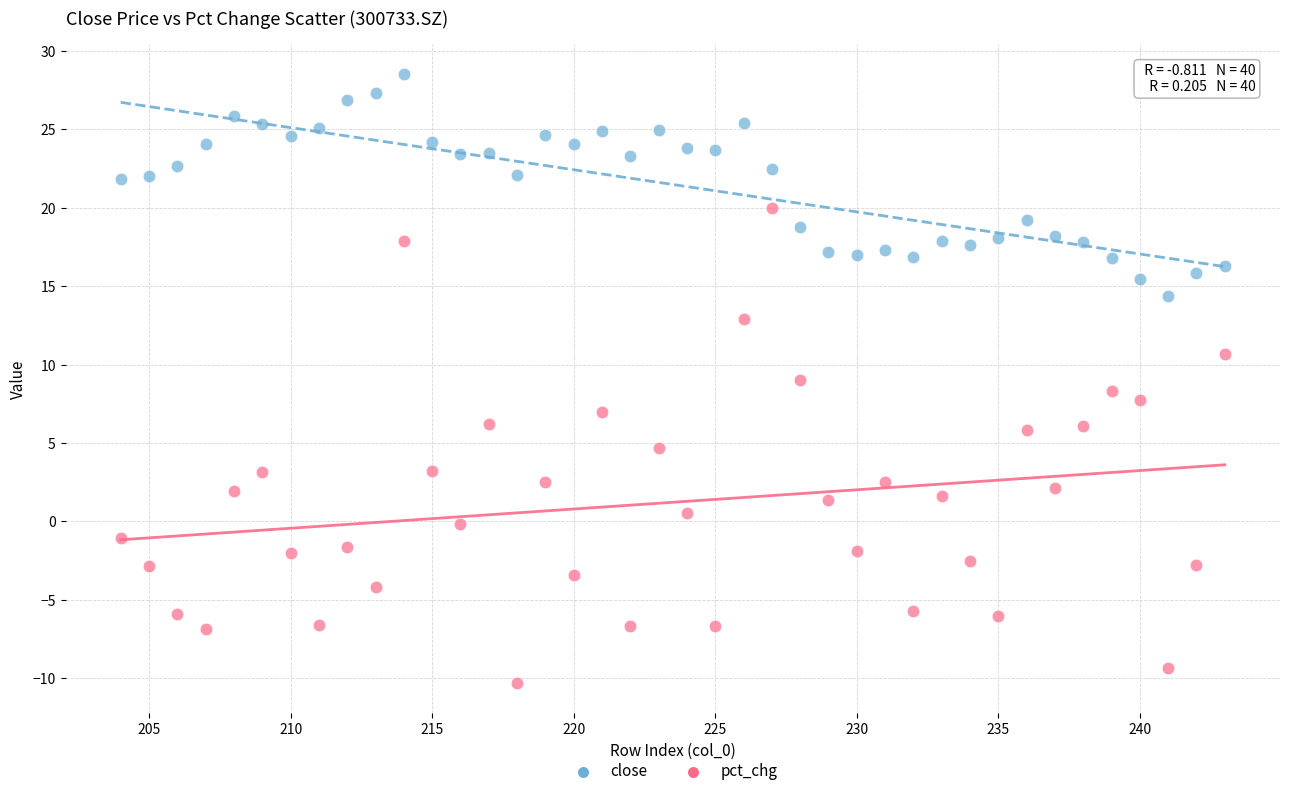

Which series contains the highest Y value?

close